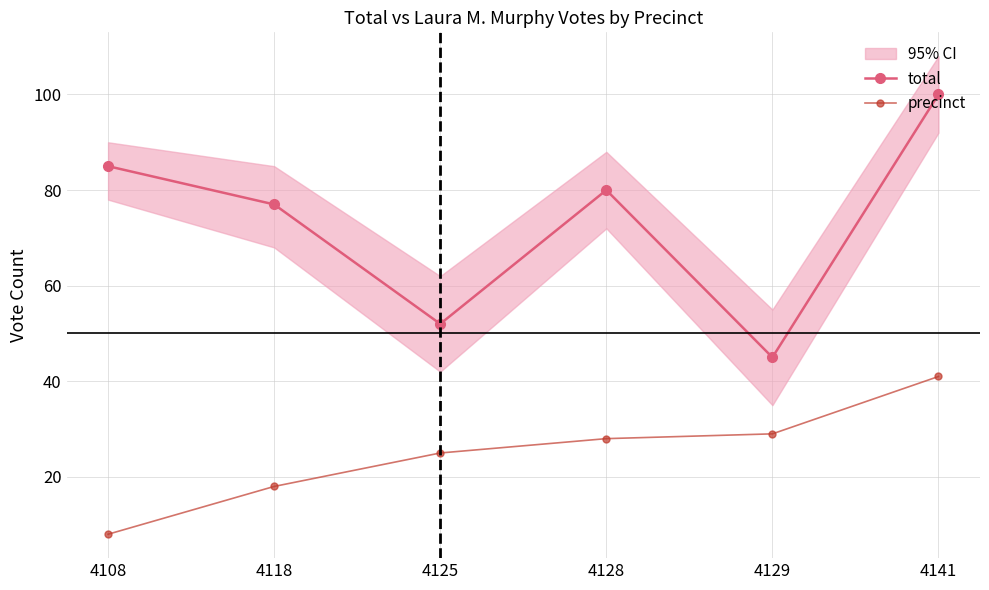

At which label does precinct first exceed 28?

4129